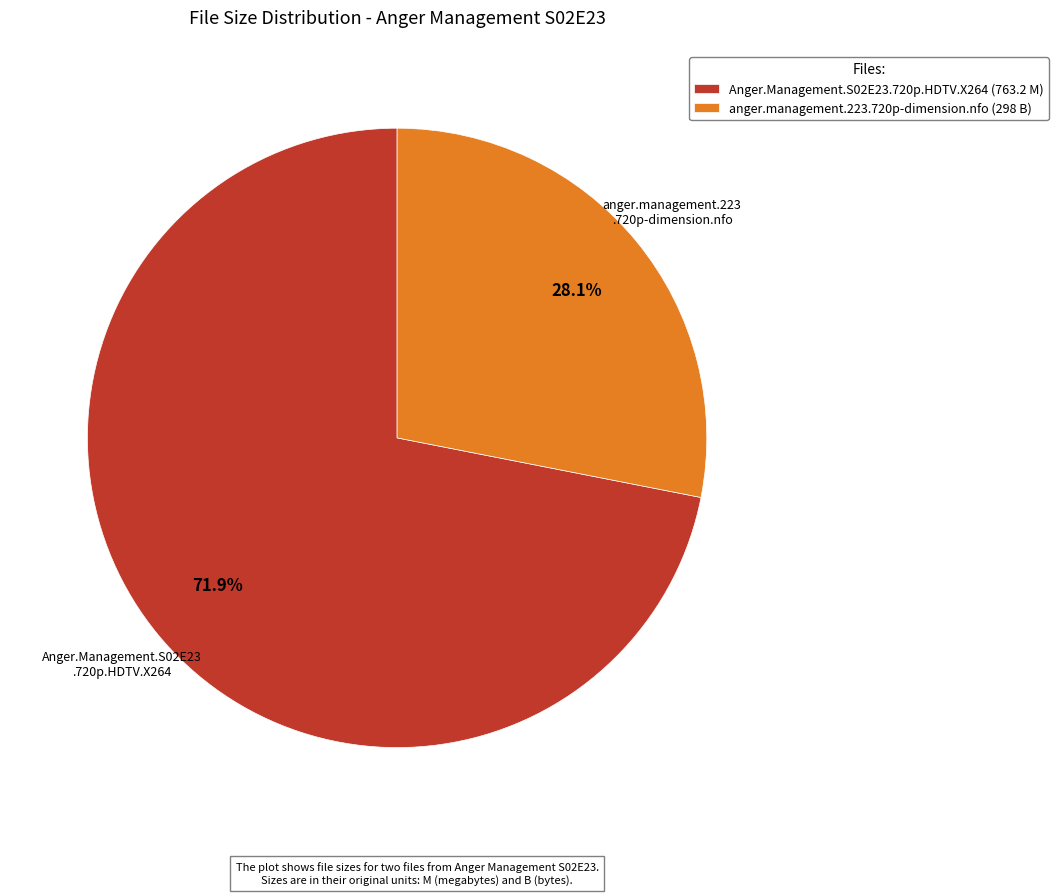

Which slice represents more than half of the pie?

Anger.Management.S02E23.720p.HDTV.X264 (763.2 M)